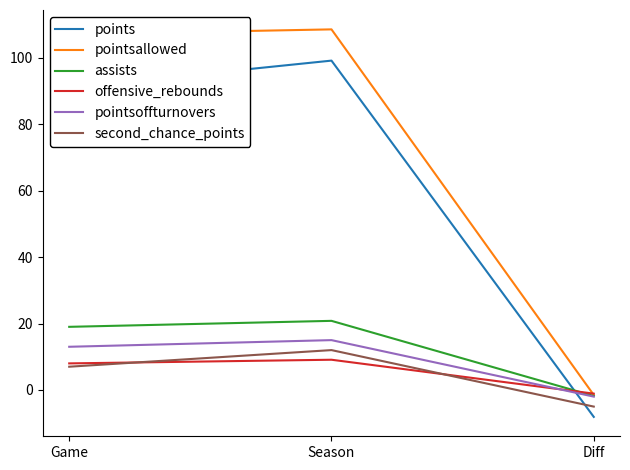

Reading left to right, transcribe all the data shown in this chart.

points: Game=91.0	Season=99.1	Diff=-8.1
pointsallowed: Game=107.0	Season=108.5	Diff=-1.5
assists: Game=19.0	Season=20.8	Diff=-1.8
offensive_rebounds: Game=8.0	Season=9.1	Diff=-1.1
pointsoffturnovers: Game=13.0	Season=15.0	Diff=-2.0
second_chance_points: Game=7.0	Season=12.0	Diff=-5.0